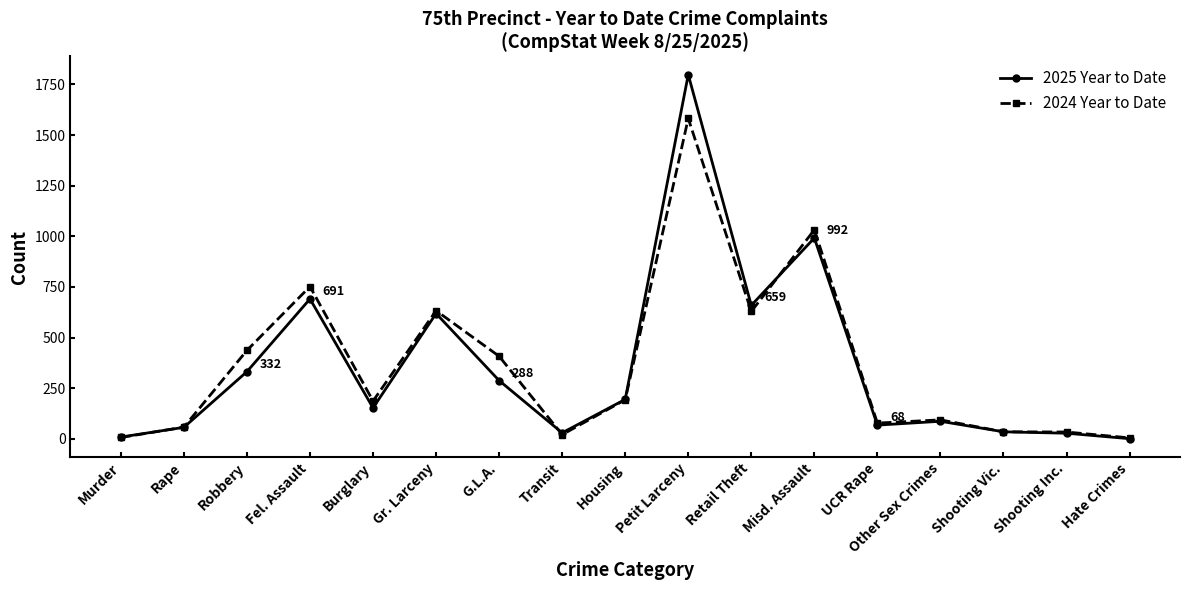

At which category does 2025 Year to Date reach its first local valley?

Burglary